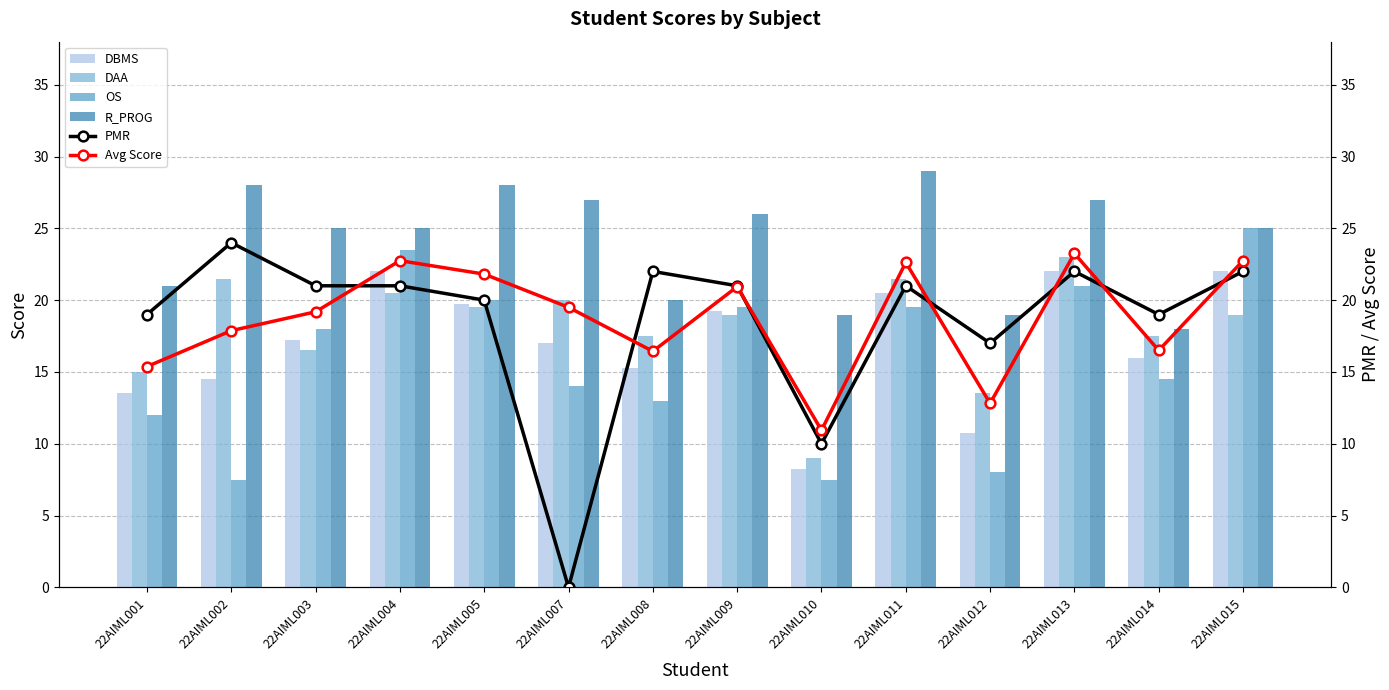

At which category is the sum across all series the highest?

22AIML013